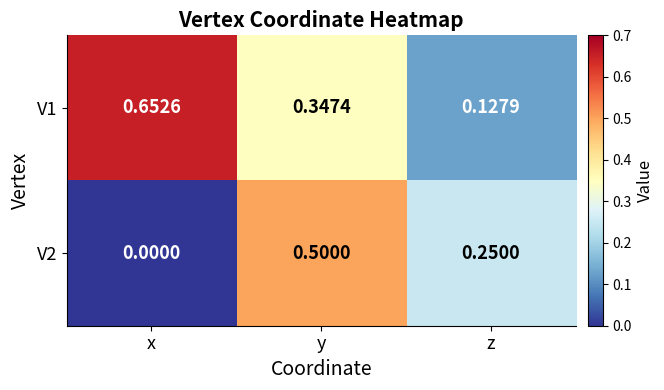

Which category has the lowest value in the V1 series?

z